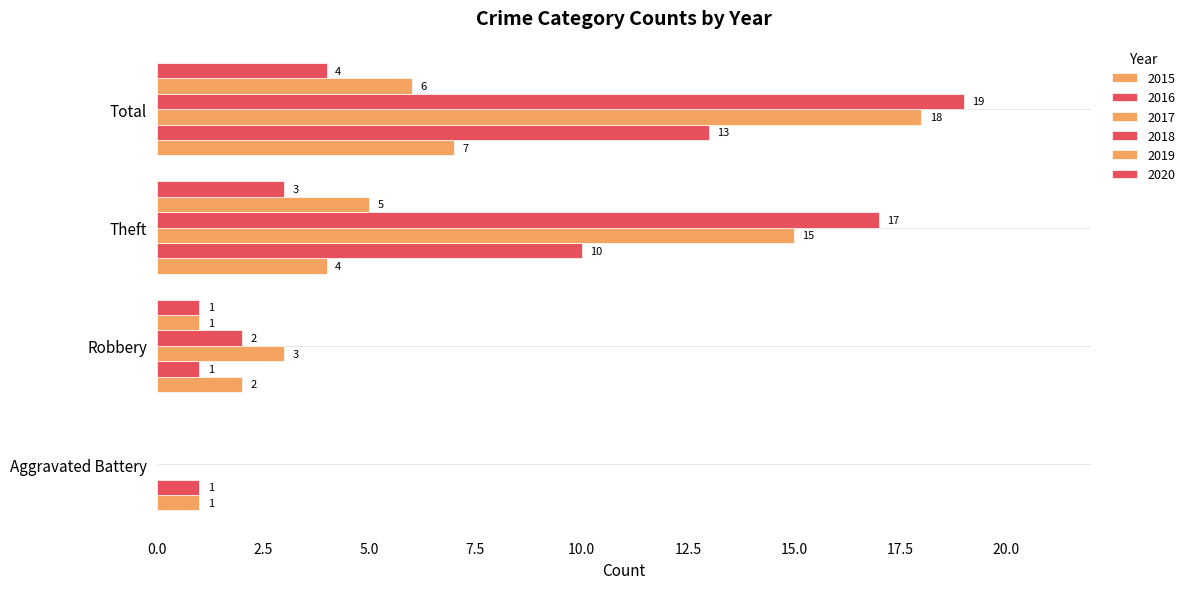

Count the number of categories in the chart.

4